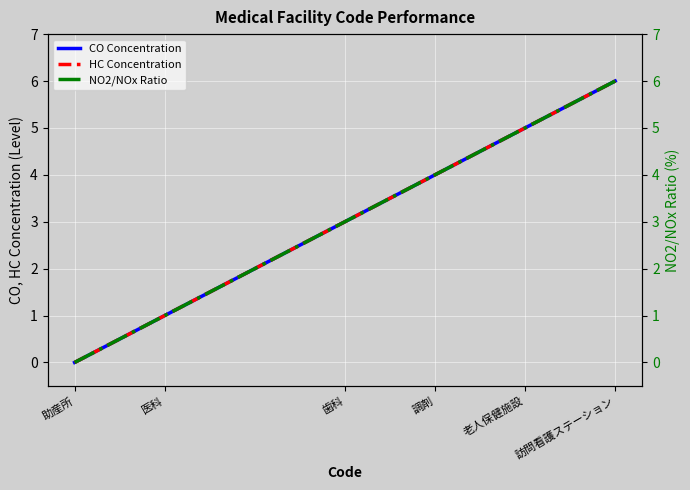

True or false: HC Concentration has more than 2 interior local peaks.

False